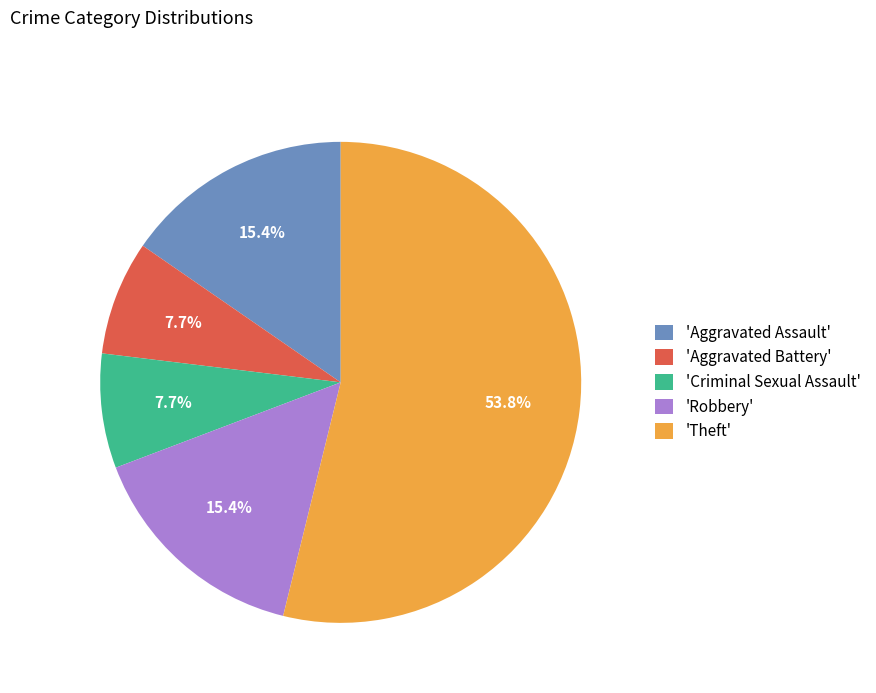

What percentage do 'Aggravated Battery' and 'Robbery' together represent?

23.1%